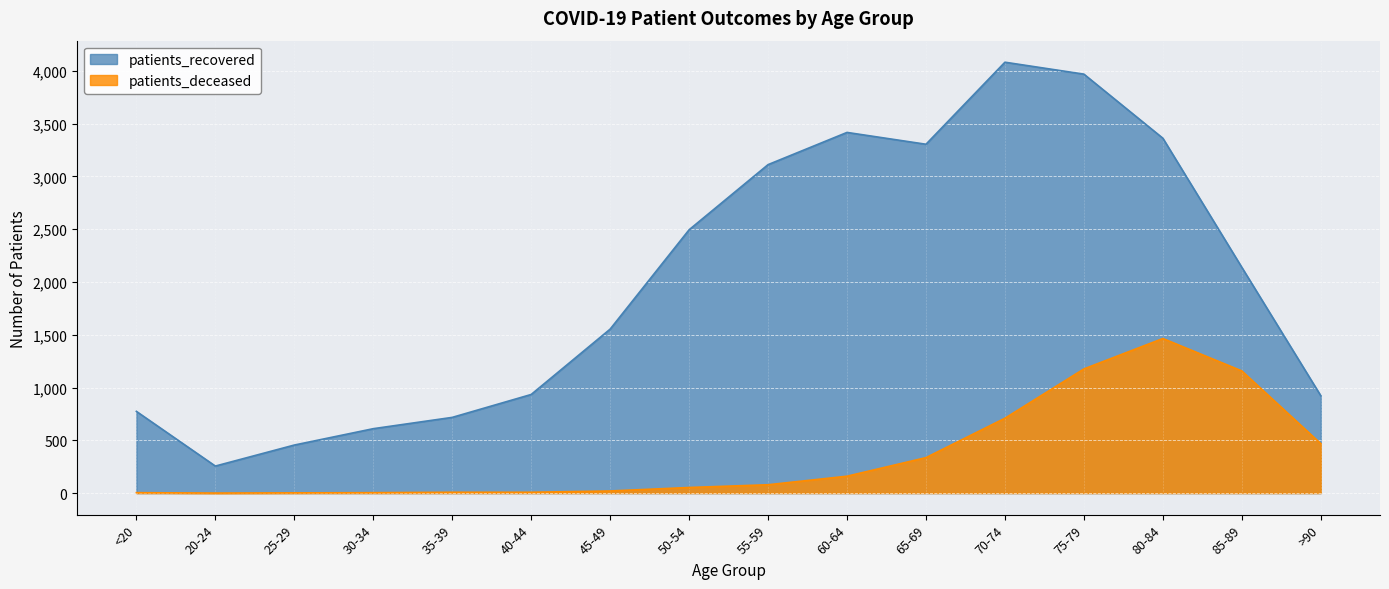

At which label is patients_recovered closest to 2168?

85-89